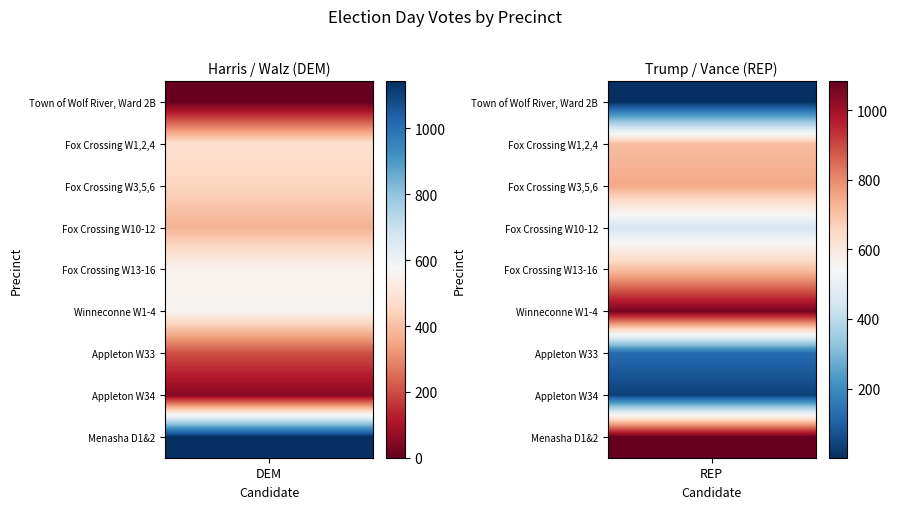

Which series has the widest spread of values?

Winneconne W1-4